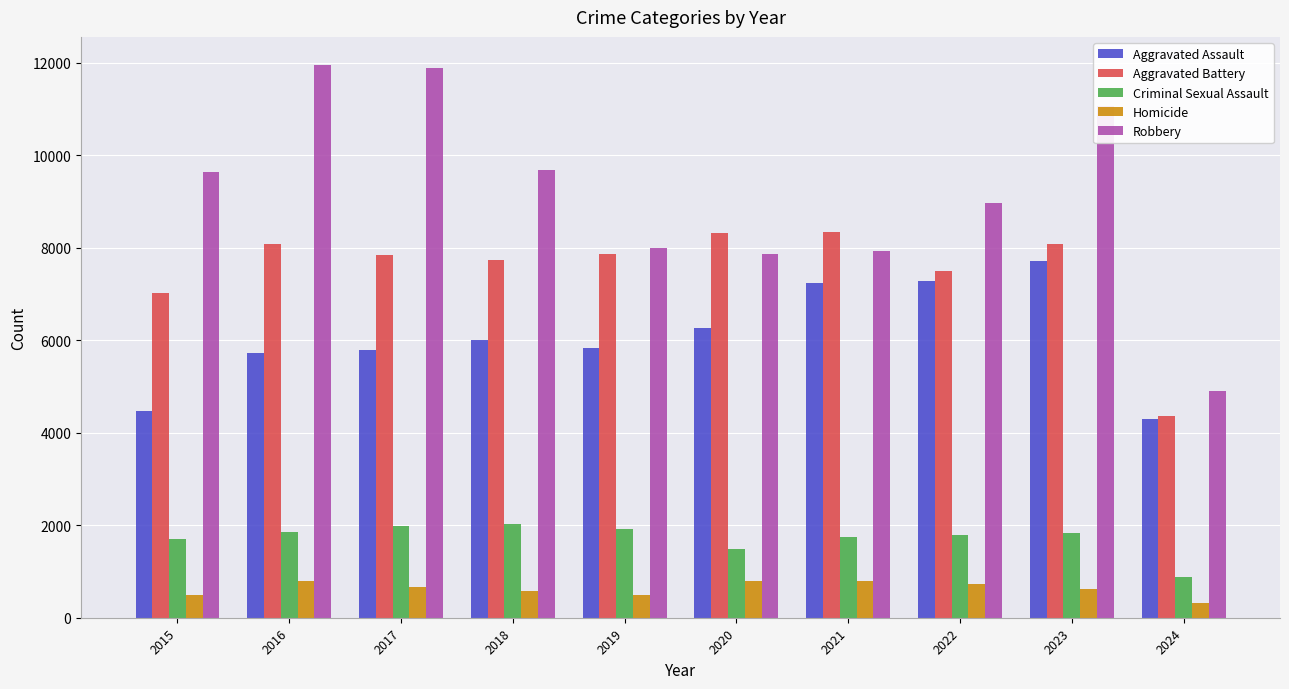

How many data points does each series have?

10